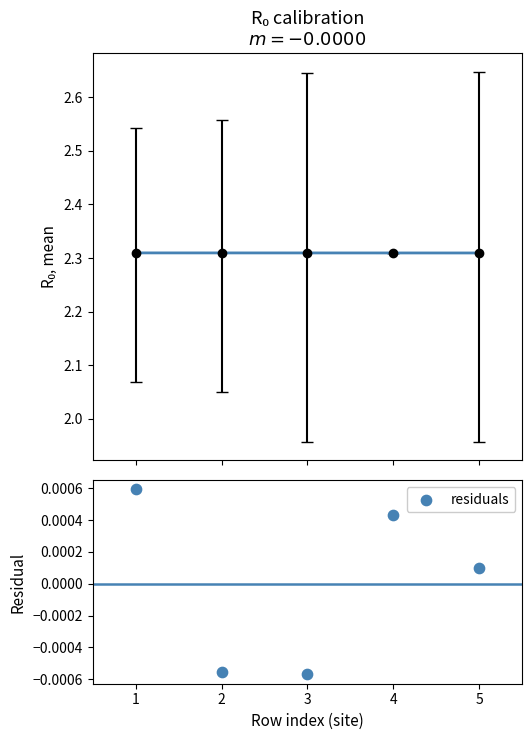

Which series contains the highest Y value?

Linear fit